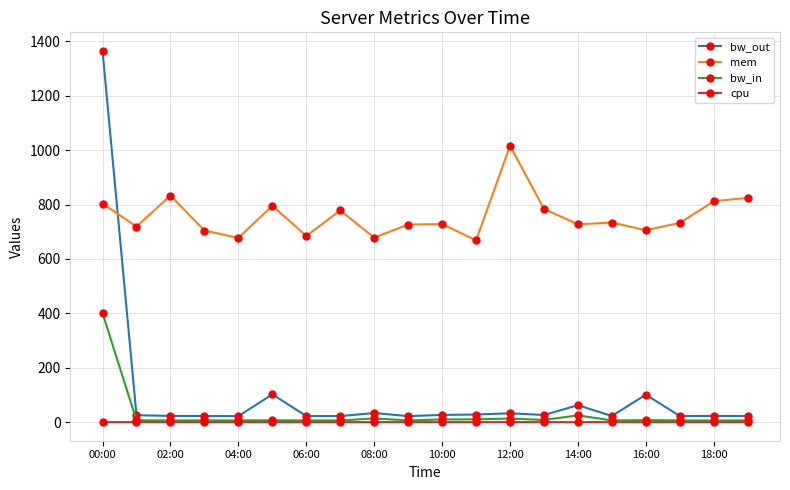

True or false: mem has more than 1 interior local peaks.

True